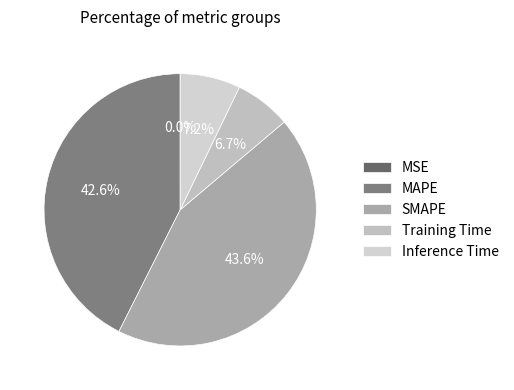

What is the smallest slice in the pie chart?

MSE